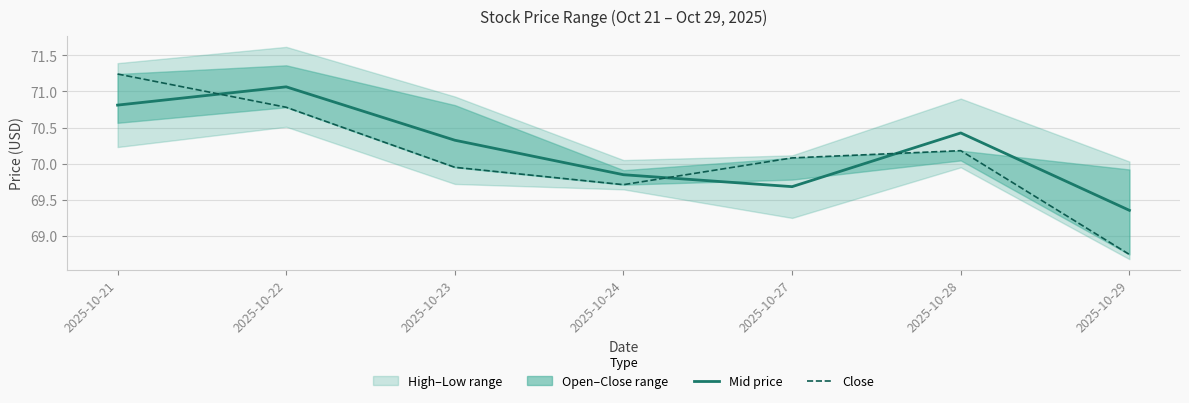

How many interior local peaks does the Close series have?

1